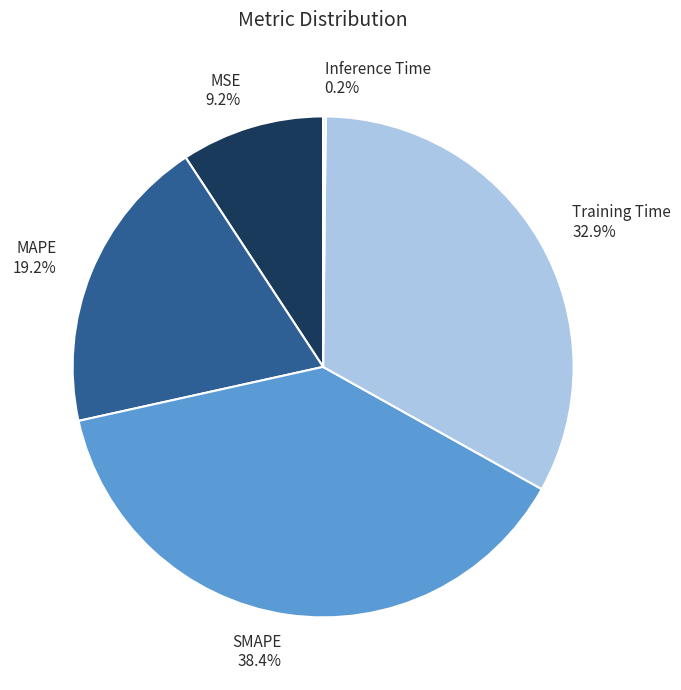

To the nearest percent, what is the average slice percentage?

20%